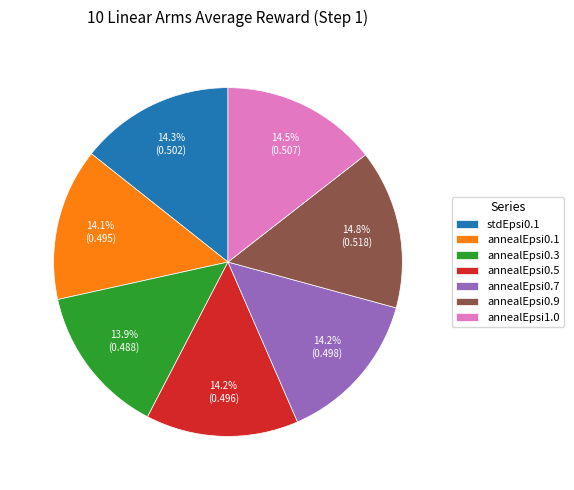

To the nearest percent, what percentage of the pie is annealEpsi0.9?

15%